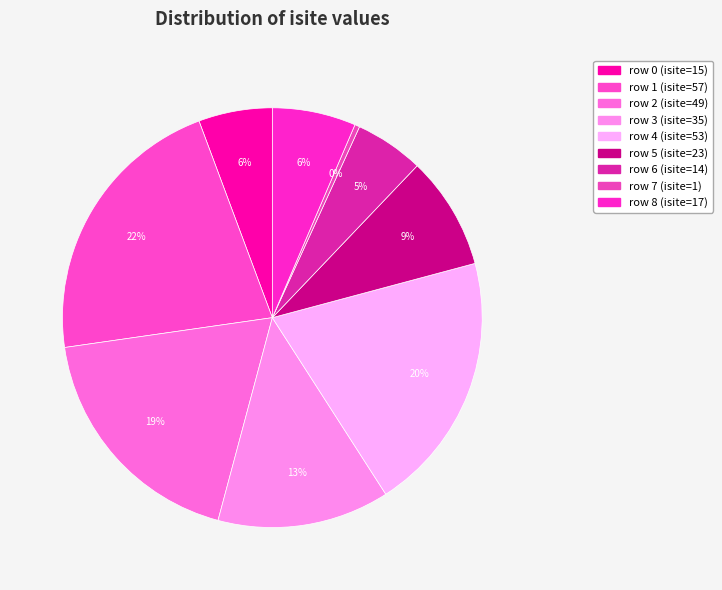

Which category has the smallest portion of the pie?

row 7